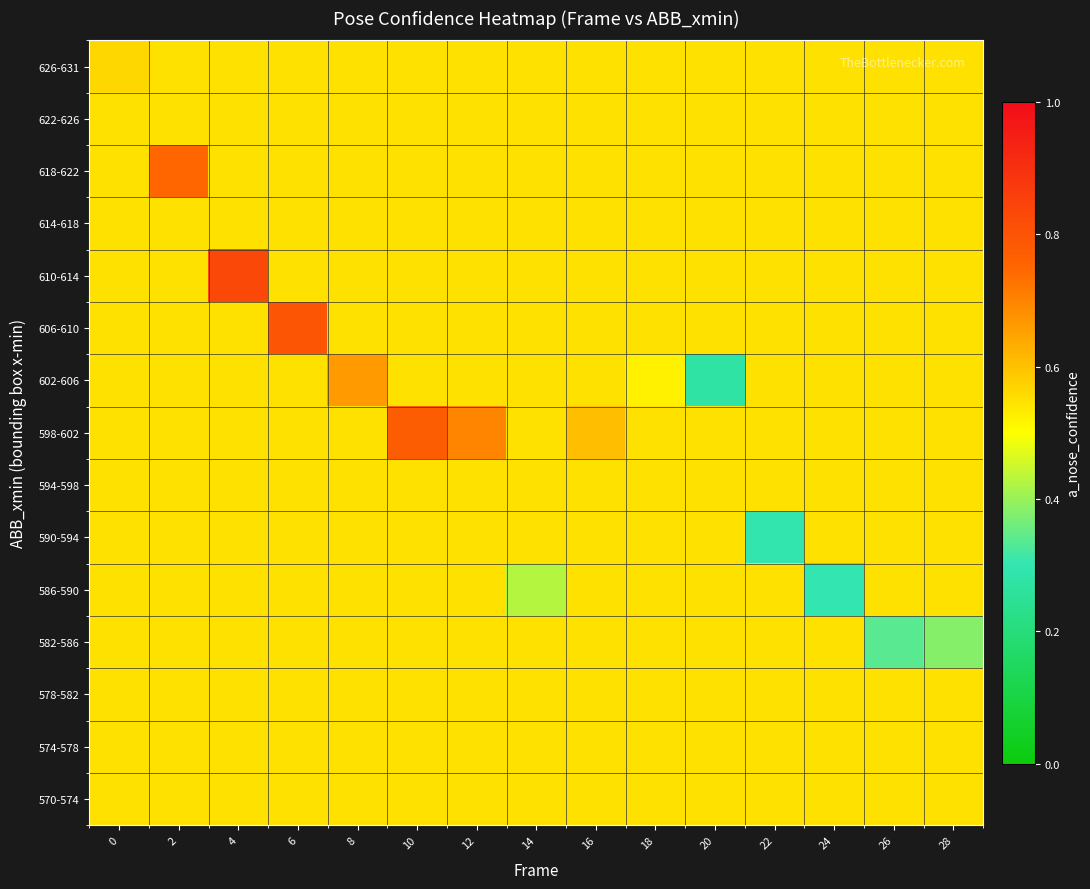

Which series has the largest total across all categories?

598-602